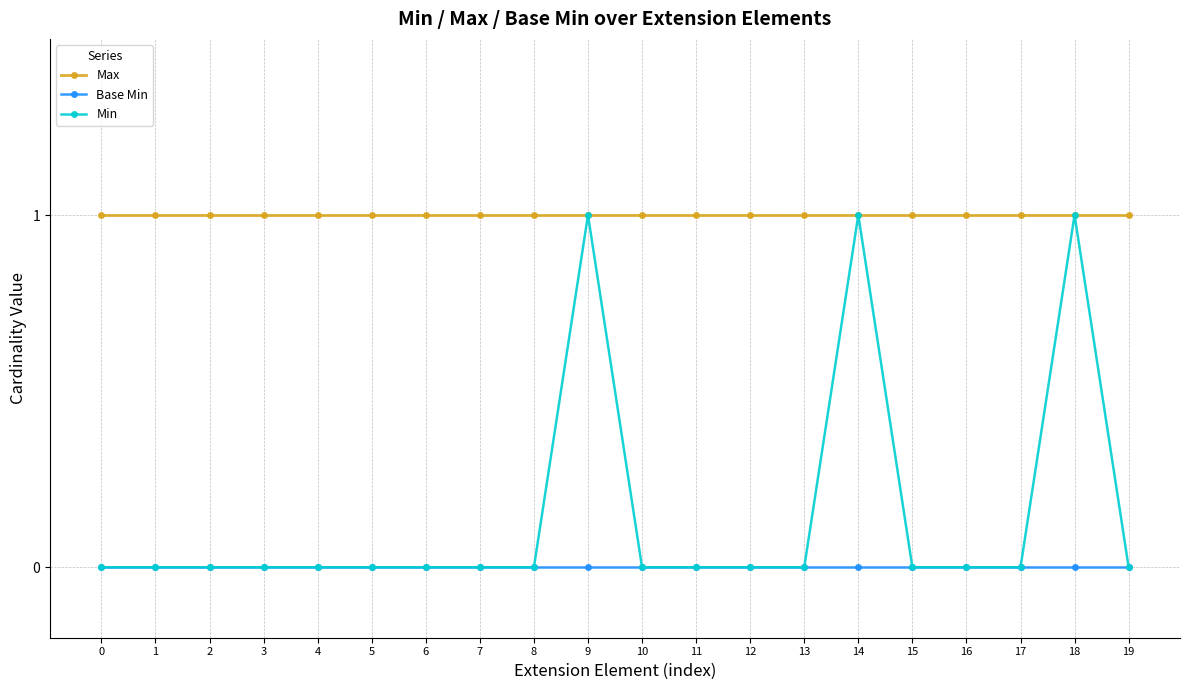

Which series has the largest total across all categories?

Max